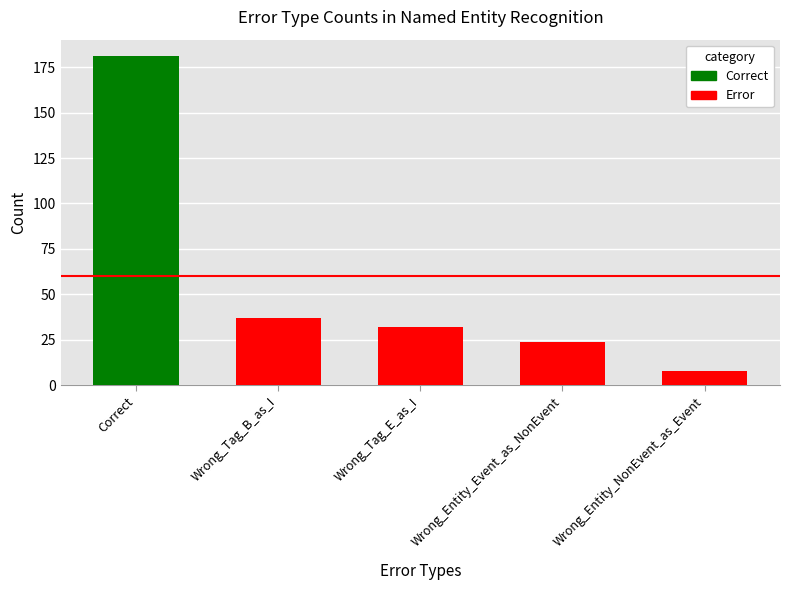

What is the smallest value displayed?

8